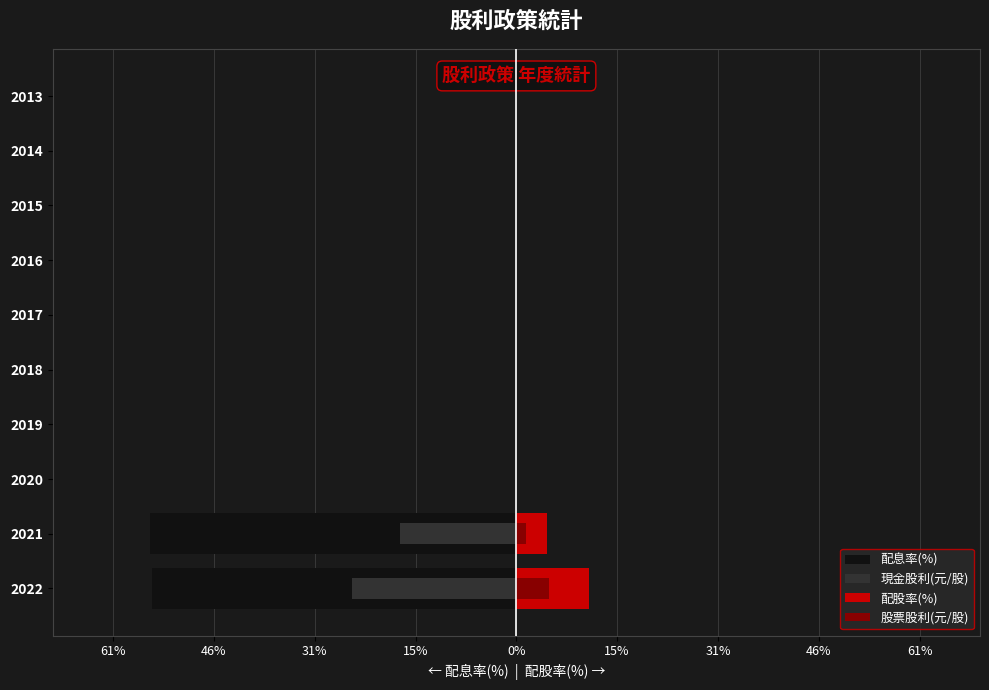

Is the value of 現金股利(元/股) at 2020 greater than the value of 股票股利(元/股) at 2018?

No